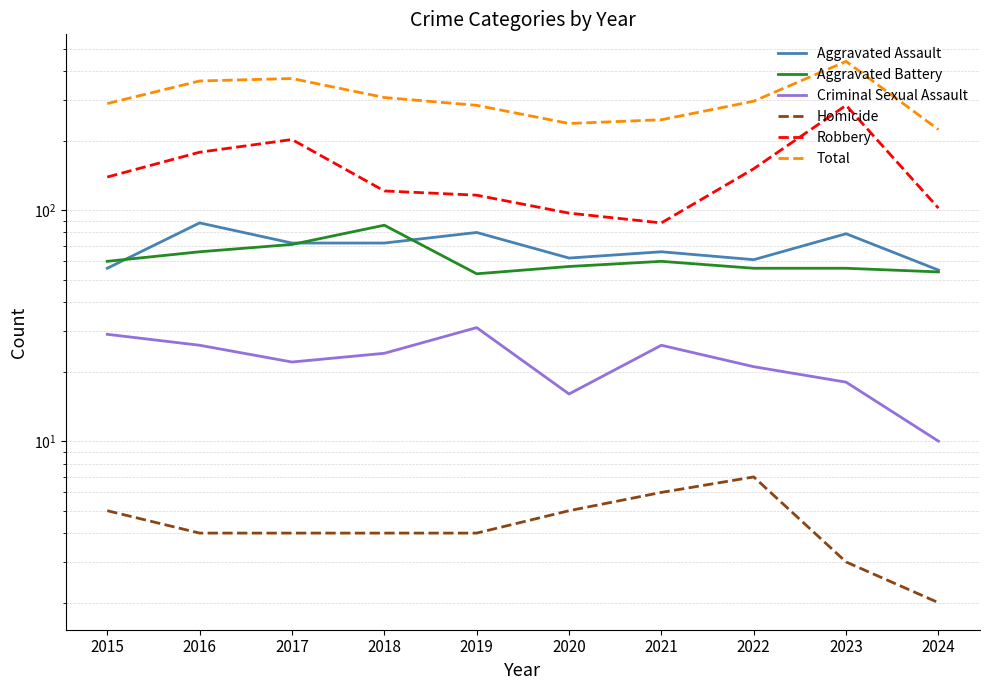

How many lines are shown in the chart?

6